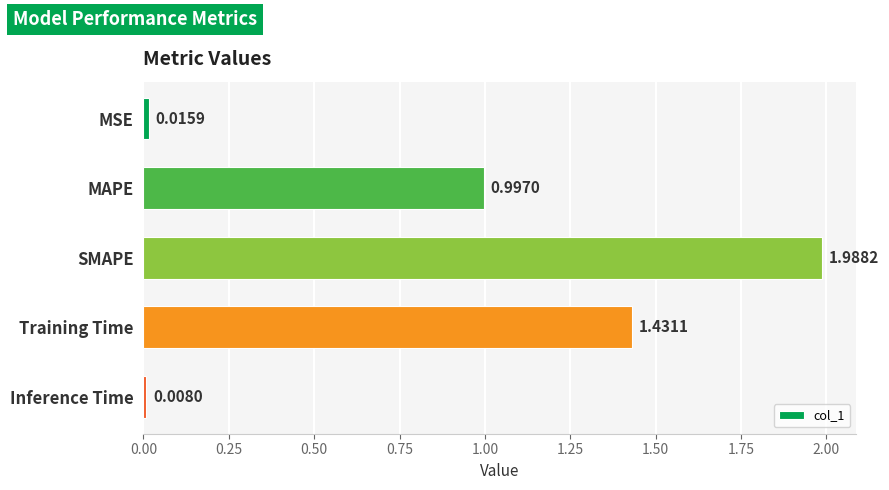

What is the label of the 4th bar from the top?

Training Time